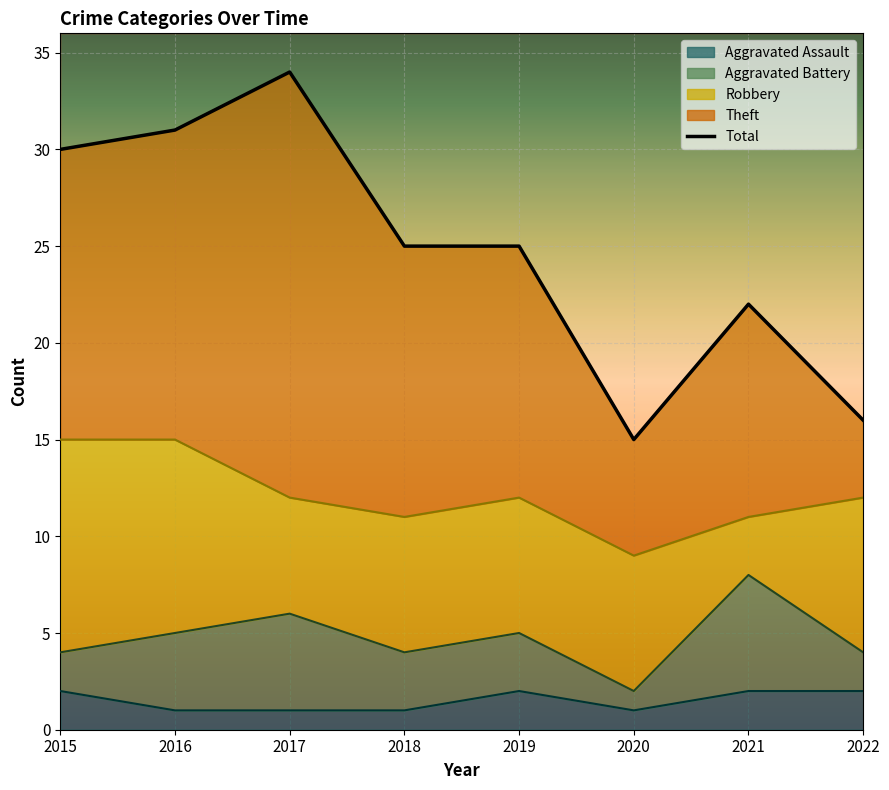

Rank the categories by value from highest to lowest.

2017, 2016, 2015, 2018, 2019, 2021, 2022, 2020